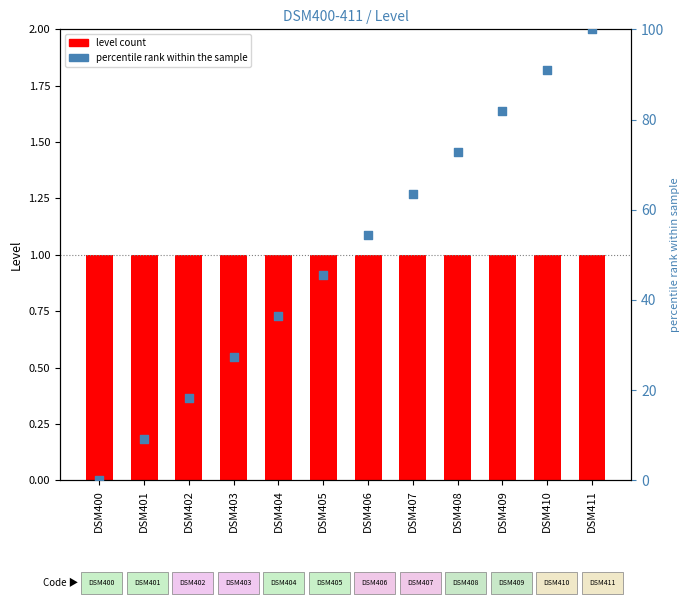

Is the value of Level at DSM407 greater than the value of percentile rank within the sample at DSM409?

No